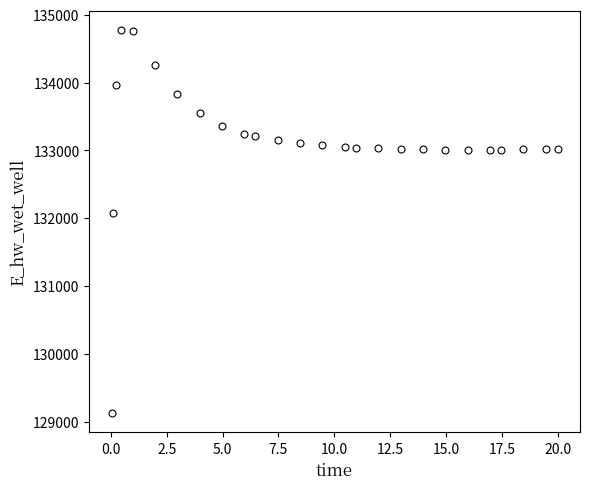

What is the value of the 18th point from the left?

133020.2